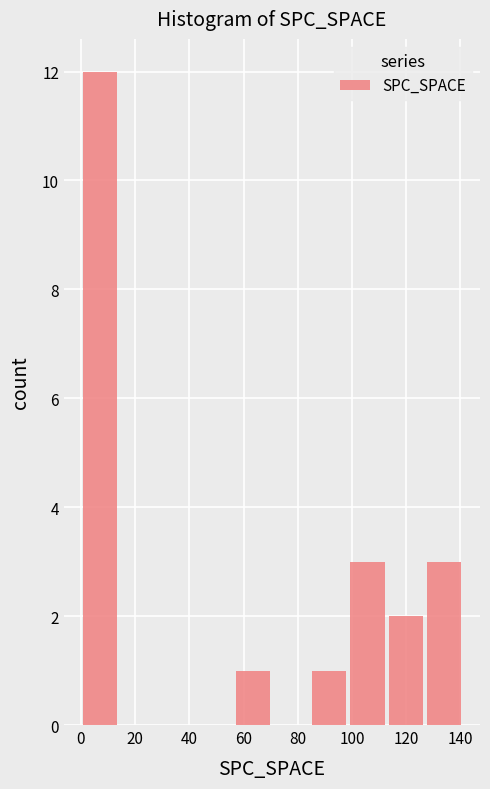

Which range on the x-axis has the tallest bar?

0 to 14